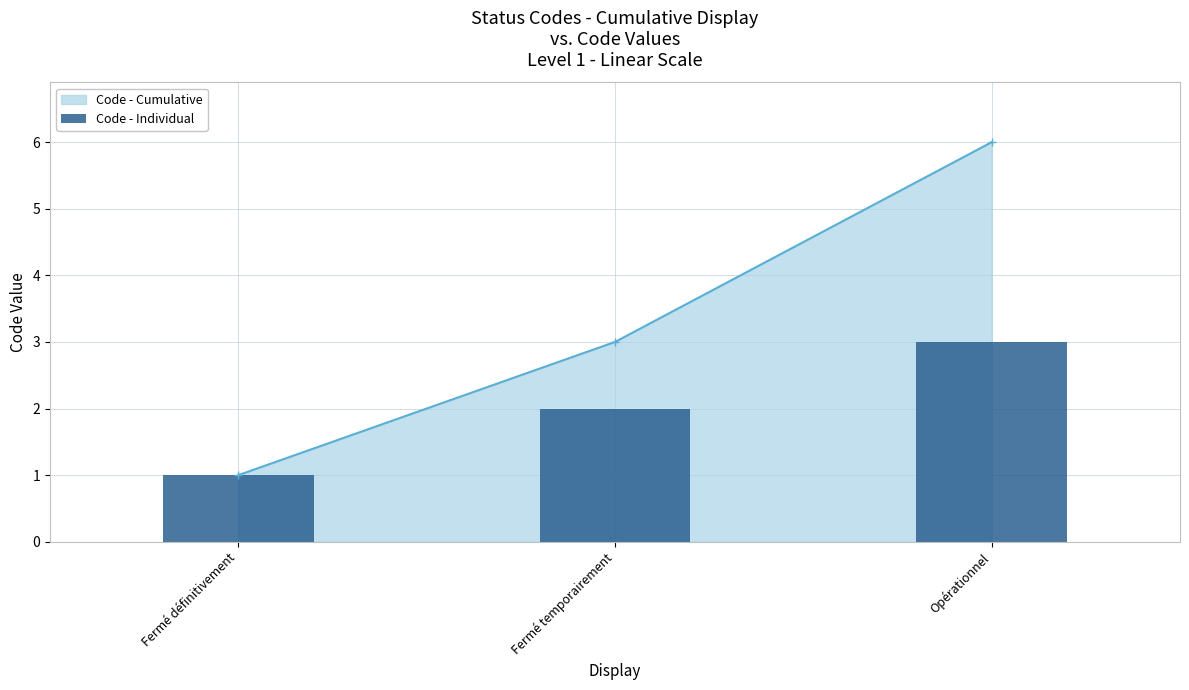

Reading left to right, transcribe all the data shown in this chart.

Code - Cumulative: 1	3	6
Code - Individual: 1	2	3